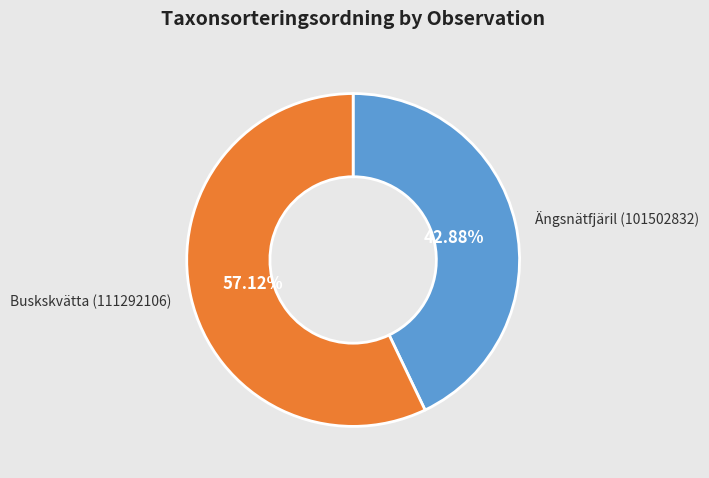

Does any single category account for the majority?

Yes